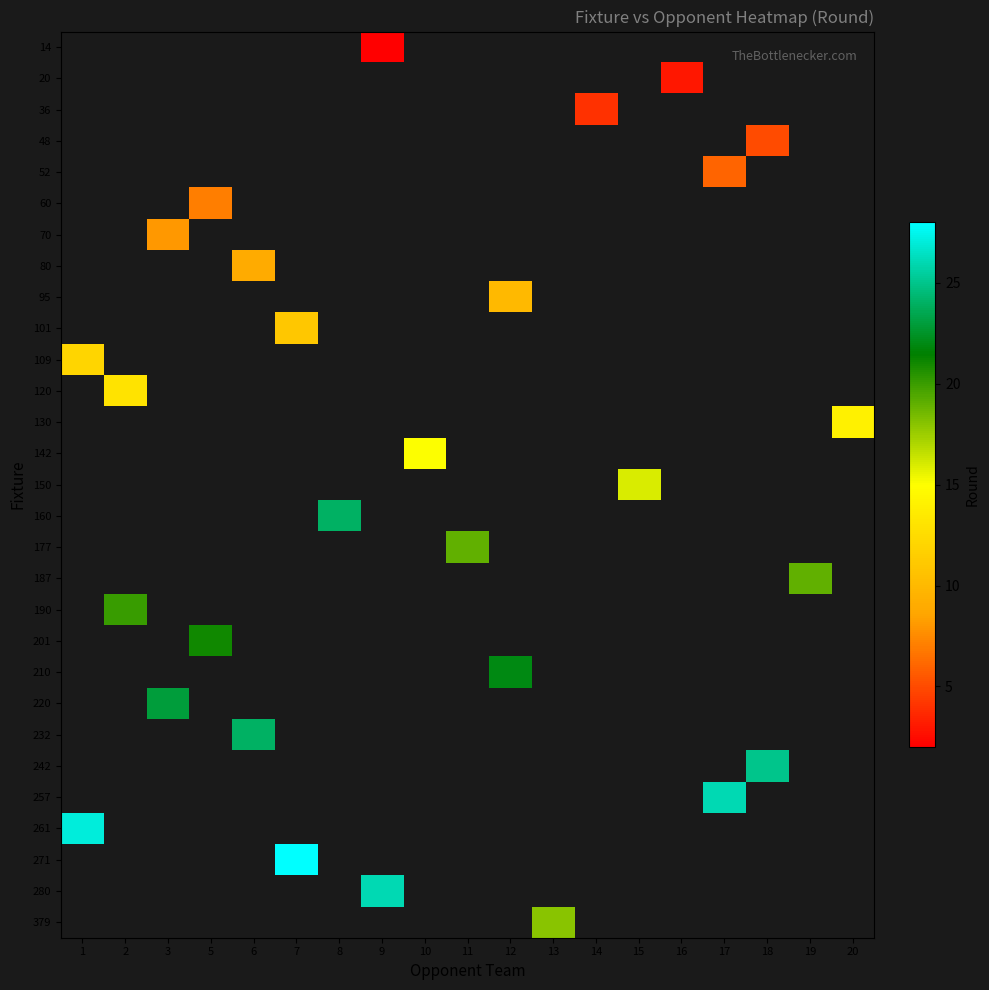

How many categories are shown in the chart?

19